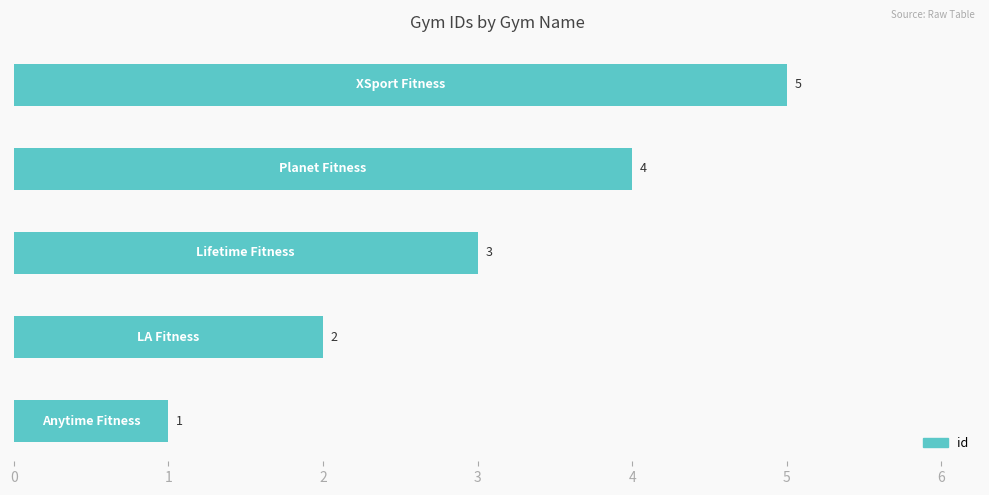

What is the greatest value displayed?

5